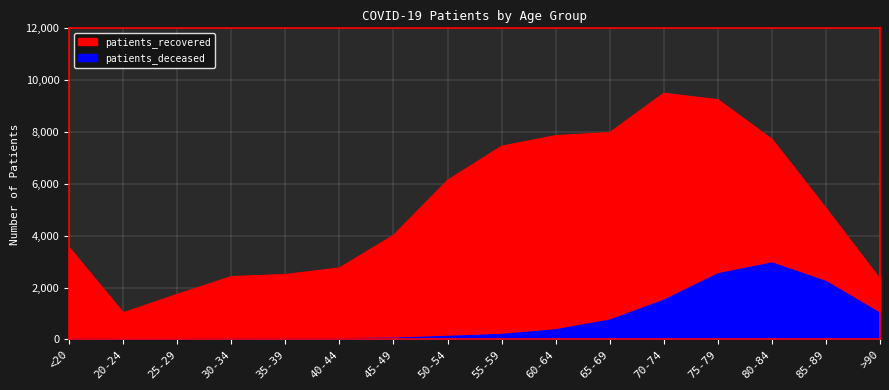

True or false: patients_deceased and patients_recovered cross at least once.

False